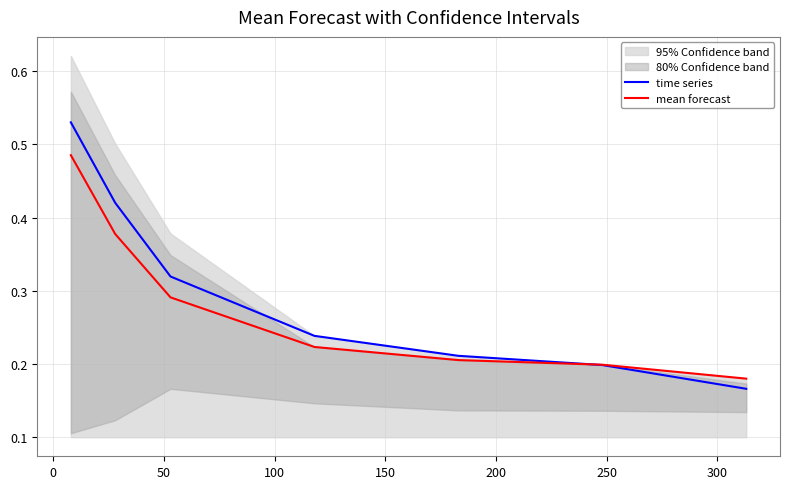

Reading left to right, transcribe all the data shown in this chart.

time series: 0.5	0.4	0.3	0.2	0.2	0.2	0.2
mean forecast: 0.5	0.4	0.3	0.2	0.2	0.2	0.2